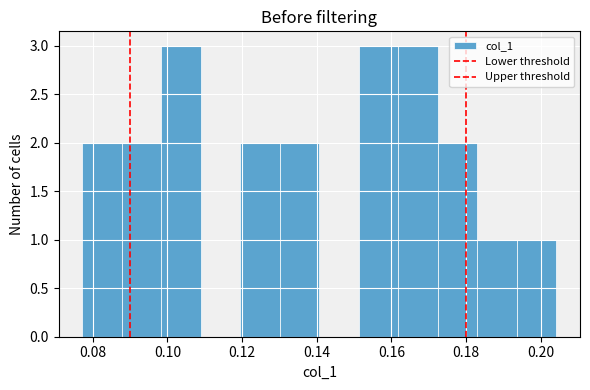

Reading left to right, transcribe this chart: for each bar, give the range it covers on the x-axis and its height. Neither the bar edges nor the heights are printed on the chart, so give them approximately, as read against the axes.

0.078 to 0.088: 2
0.088 to 0.098: 2
0.098 to 0.108: 3
0.108 to 0.120: 0
0.120 to 0.130: 2
0.130 to 0.140: 2
0.140 to 0.152: 0
0.152 to 0.162: 3
0.162 to 0.172: 3
0.172 to 0.184: 2
0.184 to 0.194: 1
0.194 to 0.204: 1